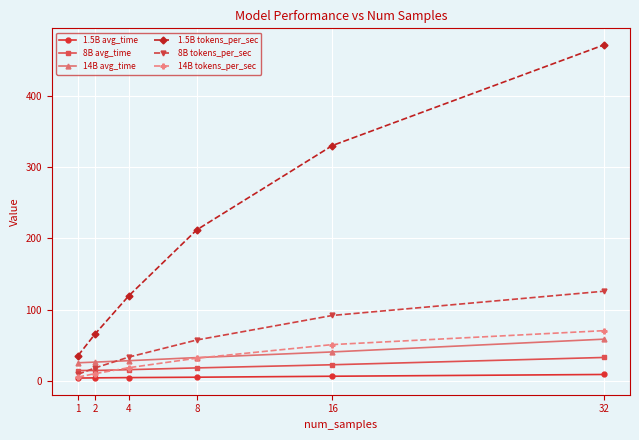

What is the value of the 14B tokens_per_sec point at the 4th from the left?

31.6